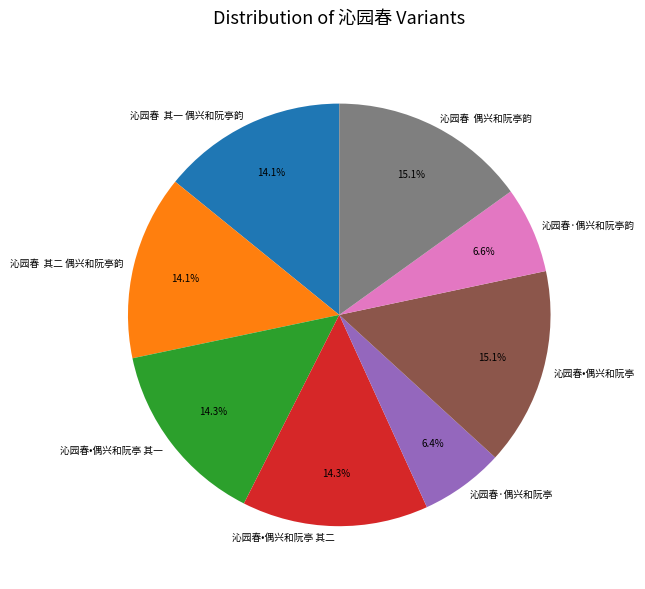

The 沁园春•偶兴和阮亭 其二 slice represents 14% of the pie. True or false?

True